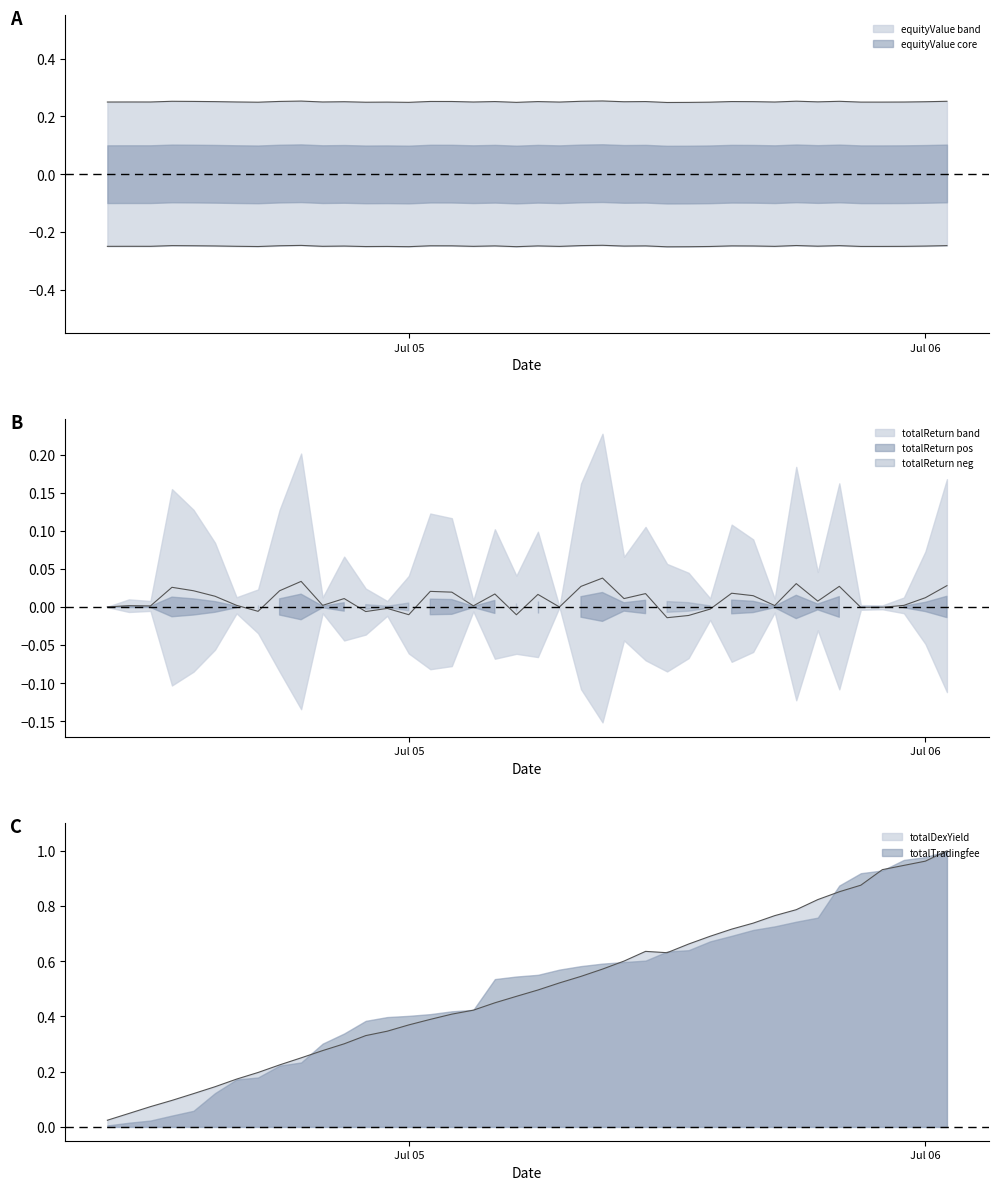

Rank the series by their maximum value, from lowest to highest.

totalReturn, equityValue, totalDexYield